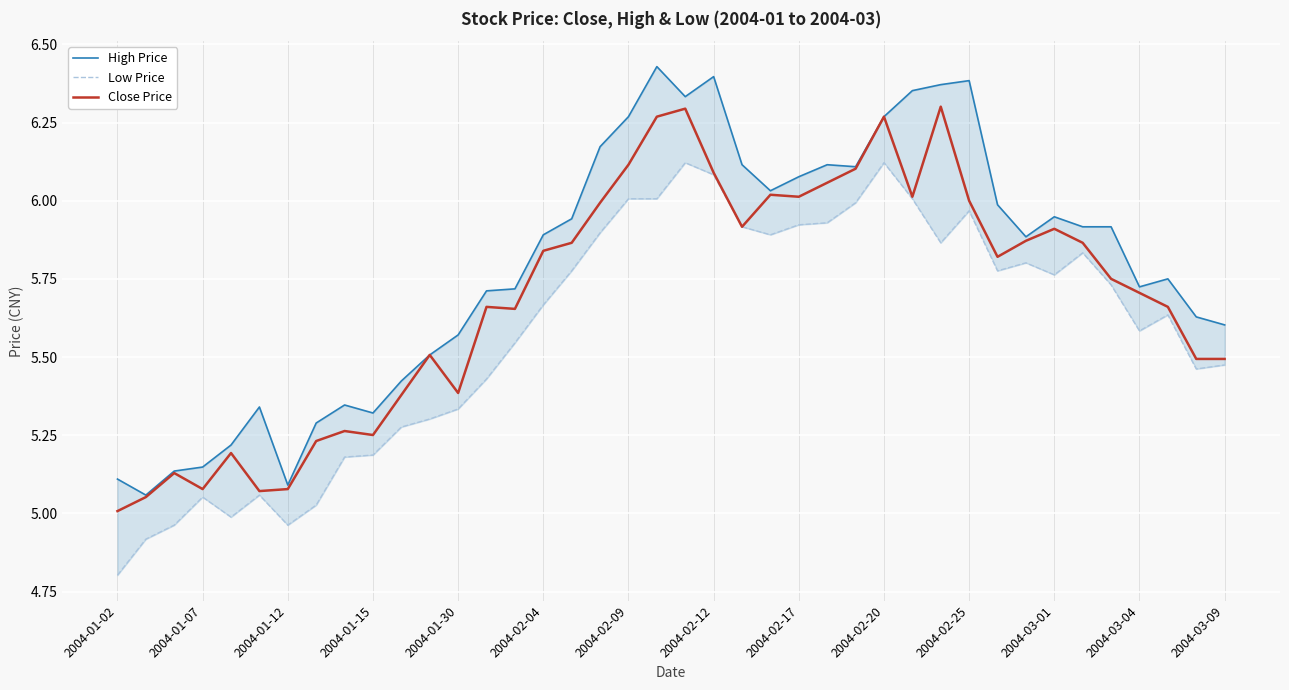

True or false: Low Price and Close Price intersect in this chart.

False